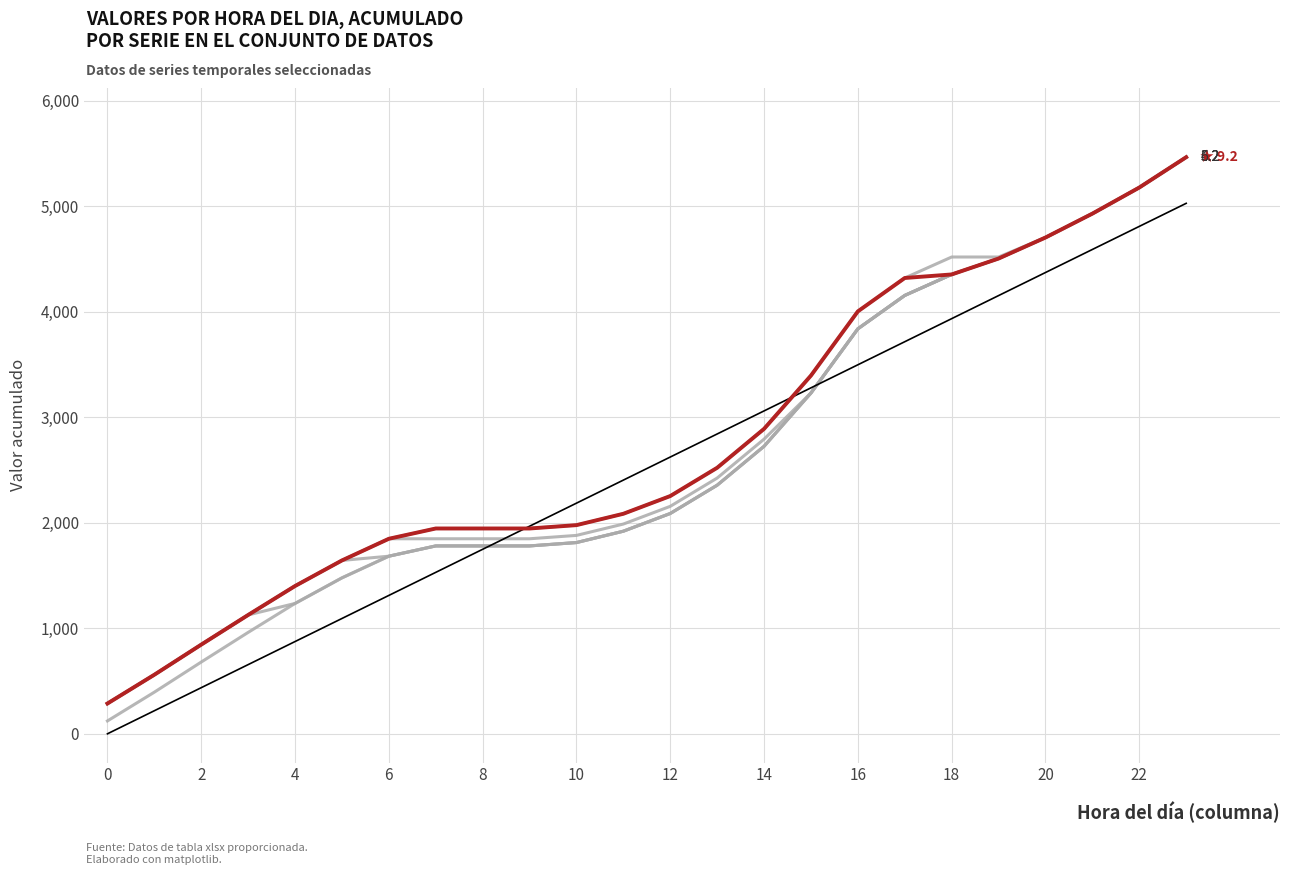

Is this an area chart (filled region under the line)?

No